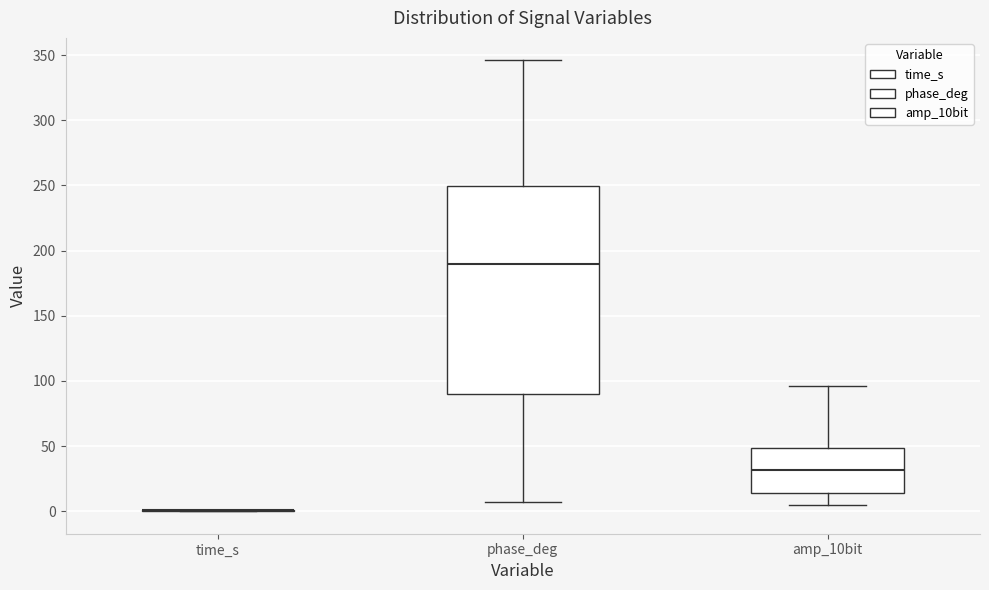

Reading left to right, read every box against the y-axis: the position of its median line, the range the box covers, and the ends of its whiskers. The values are not printed on the chart, so give them approximately, as read against the axis.

time_s: box collapsed to a line at 0, whiskers 0 to 0
phase_deg: median 190, box 90 to 250, whiskers 5 to 345
amp_10bit: median 30, box 15 to 50, whiskers 5 to 95